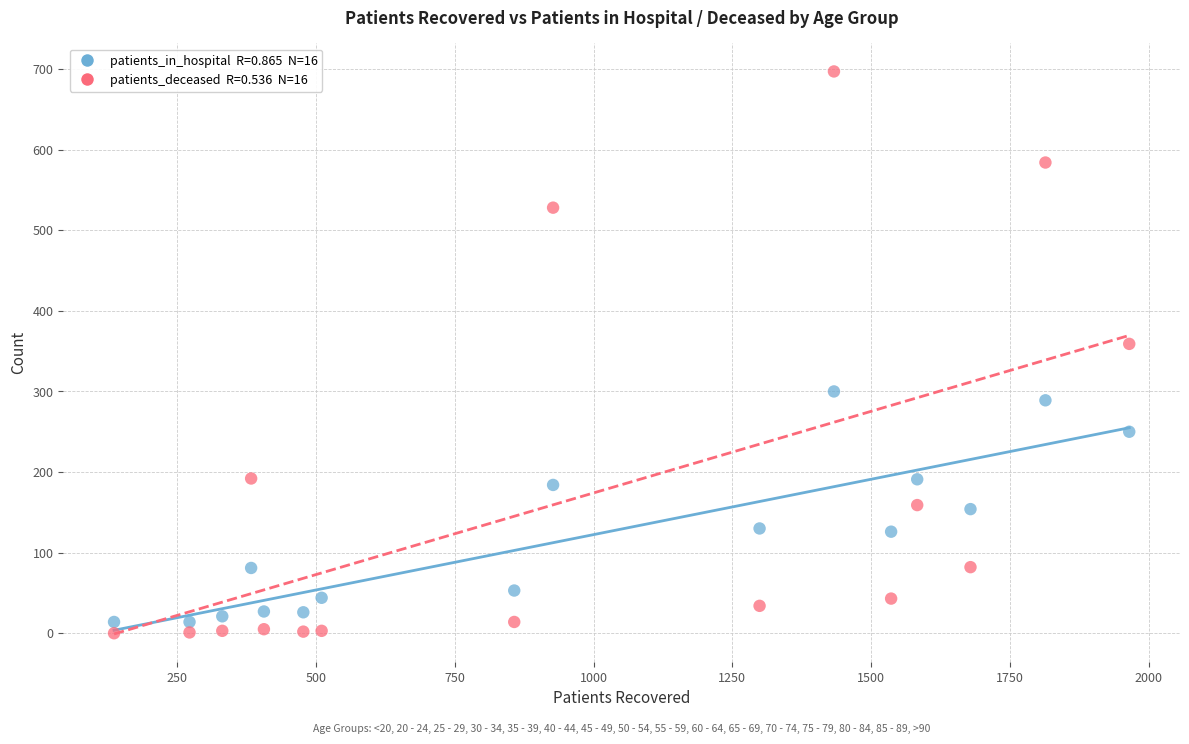

Across all data points, what is the range of X values (max minus min)?

1829